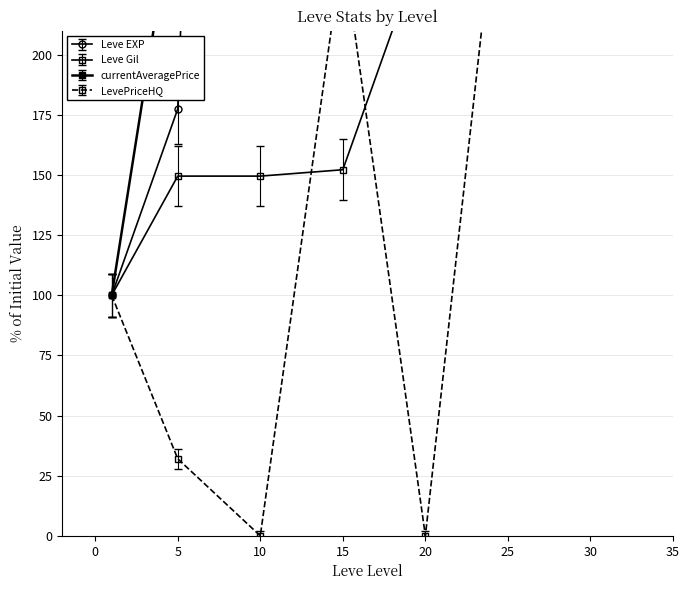

Which series has the largest range (max minus min)?

currentAveragePrice